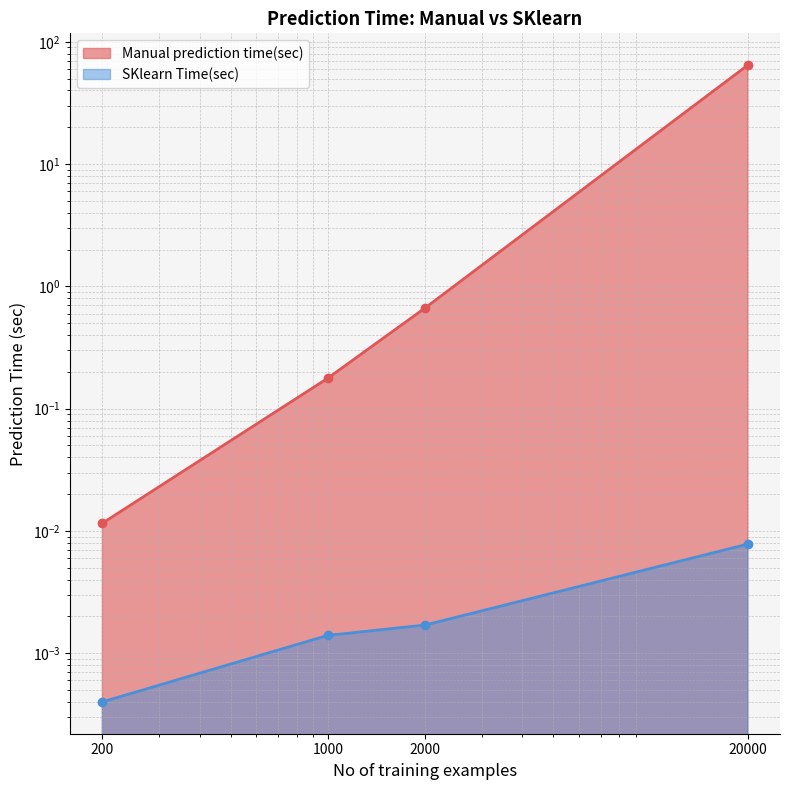

True or false: Manual prediction time(sec) has a value of 0.2 at 2000.

False